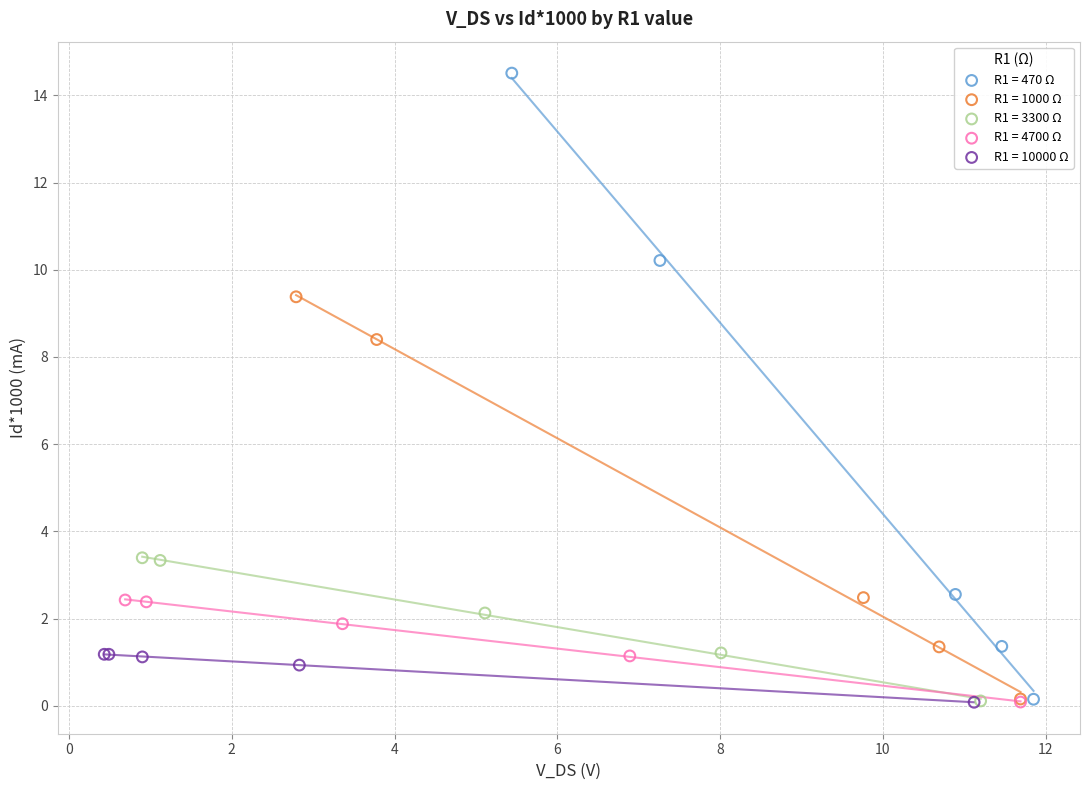

Which series has the largest Y range (max minus min)?

R1 = 470 Ω